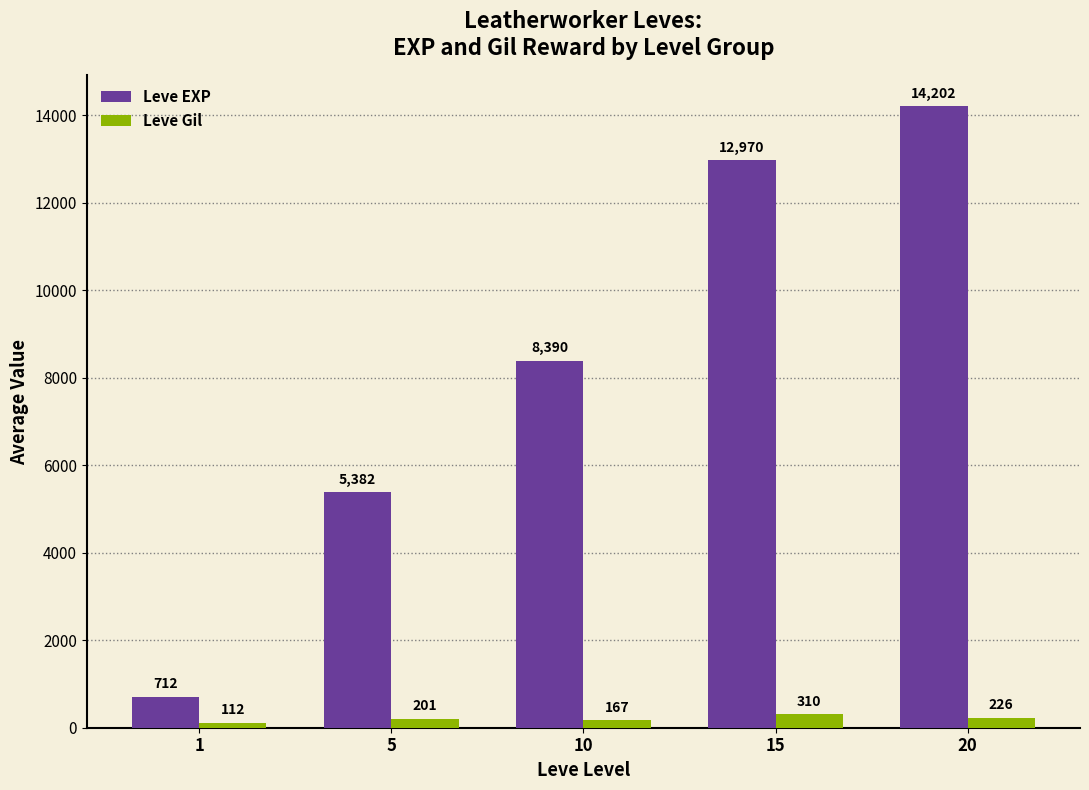

Which series changed the most between 1 and 15?

Leve EXP